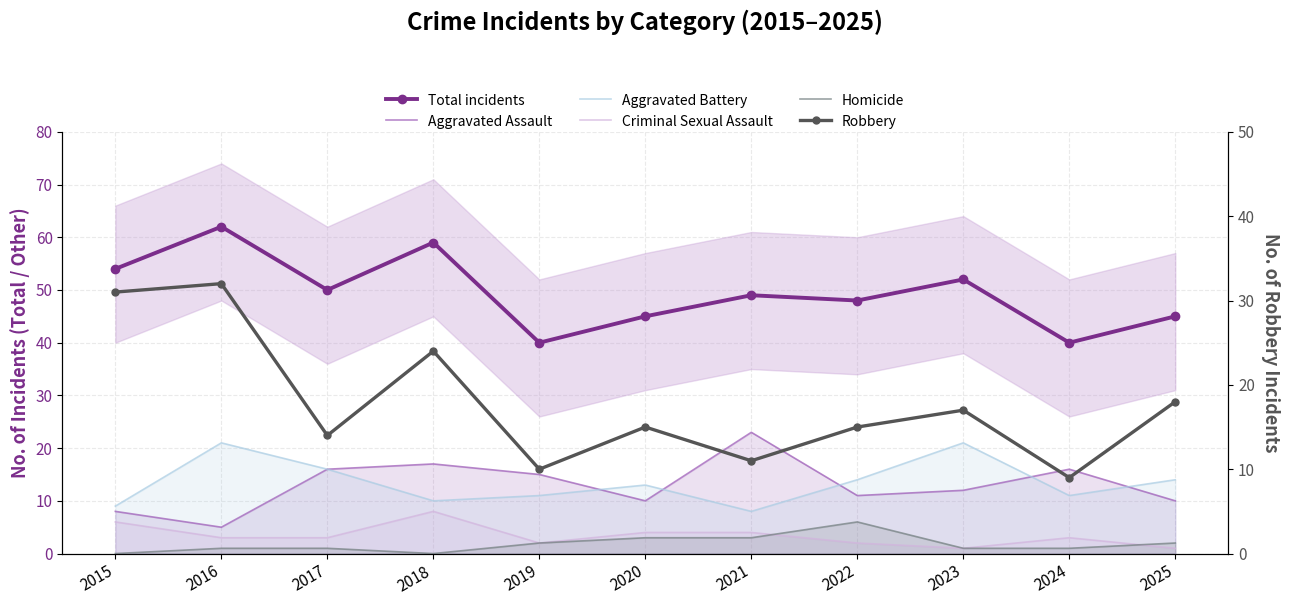

What is the sum of the Aggravated Assault values at 2024 and 2025?

26